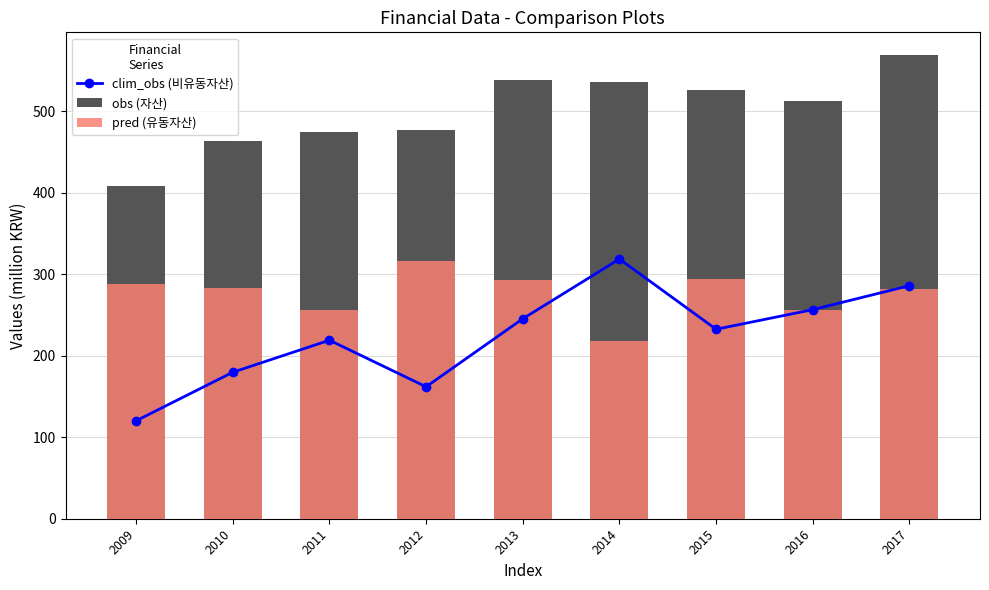

How many distinct data groups are displayed?

3